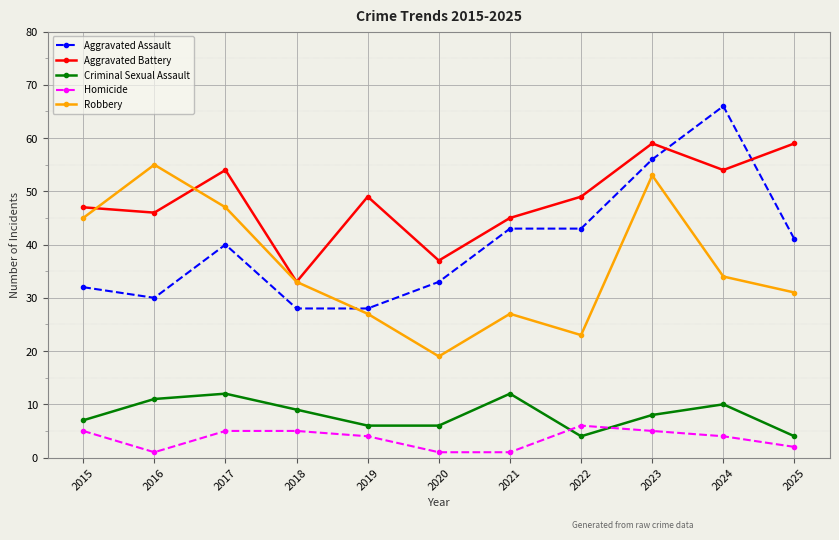

What is the difference between the highest and lowest values at 2021?

44